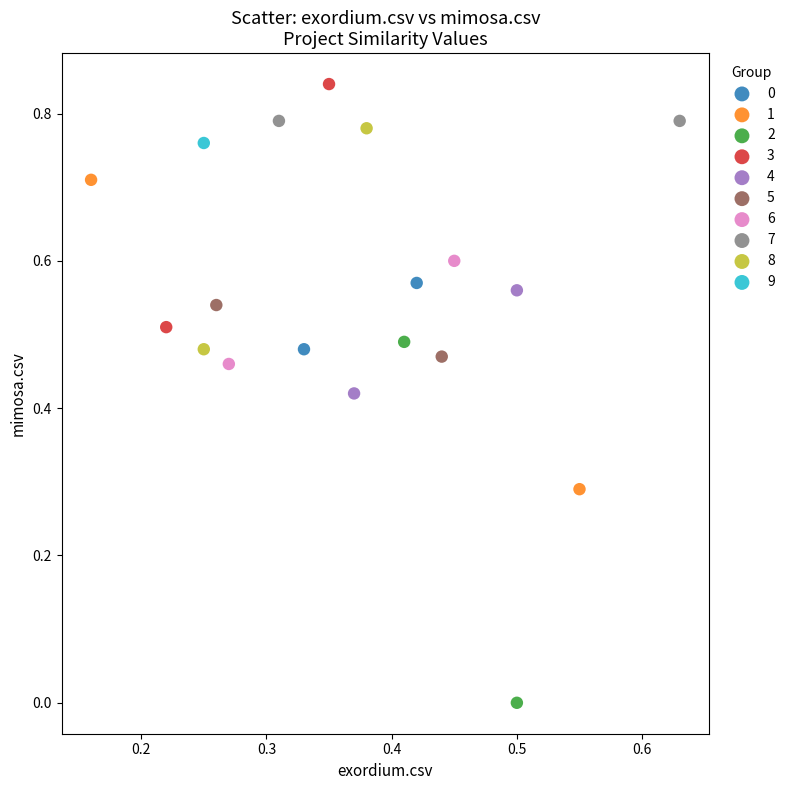

What are all the series names shown in the legend?

0, 1, 2, 3, 4, 5, 6, 7, 8, 9